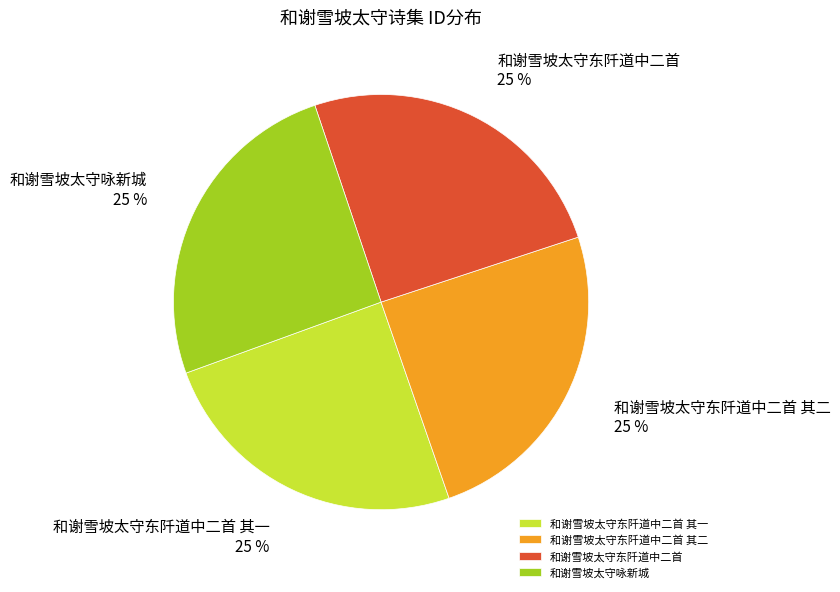

Does any single category account for the majority?

No